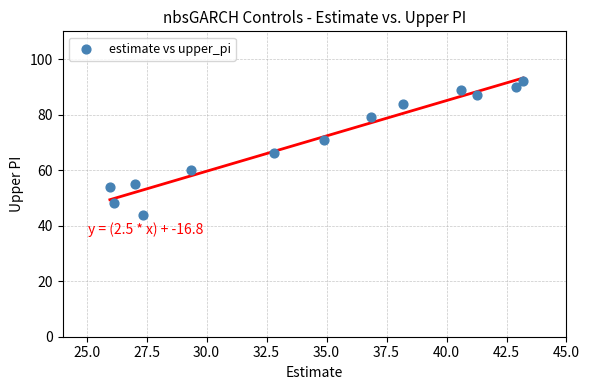

What is the range of Y values (max minus min)?

48